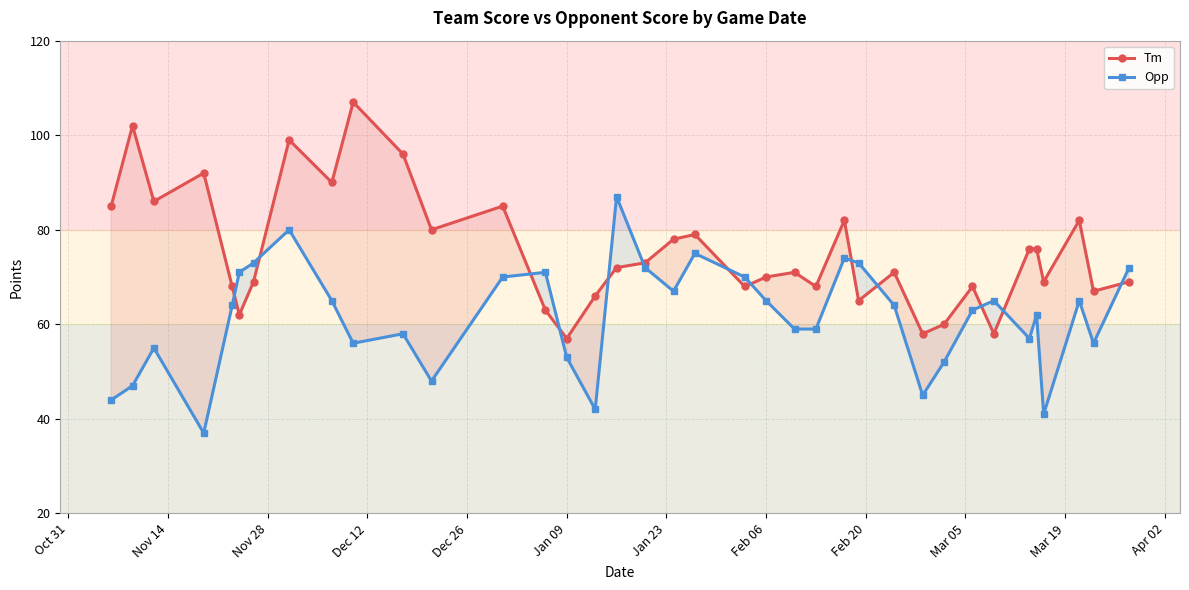

At how many categories does at least one series exceed 46?

37